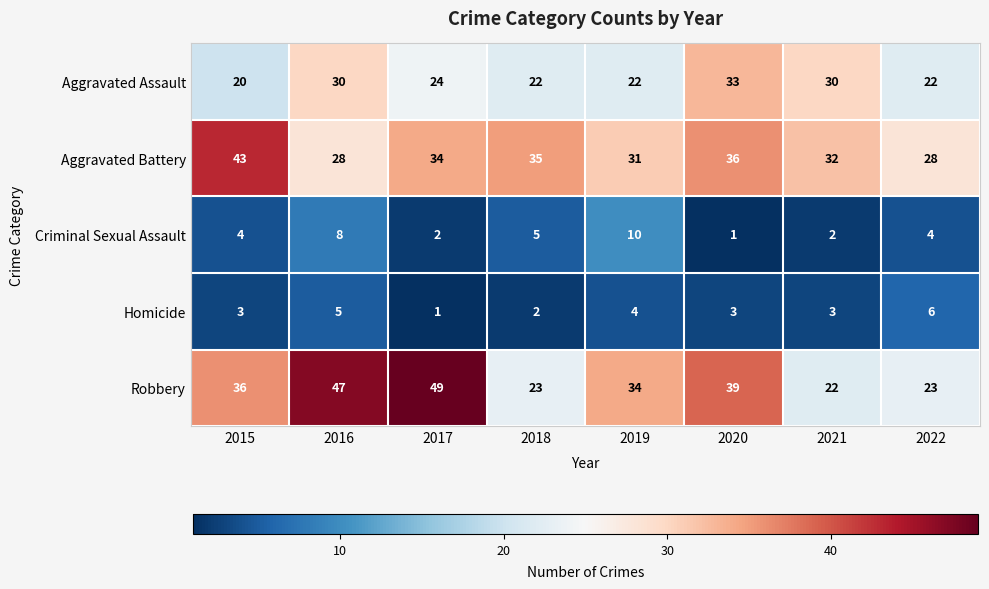

Which series has the largest range (max minus min)?

Robbery